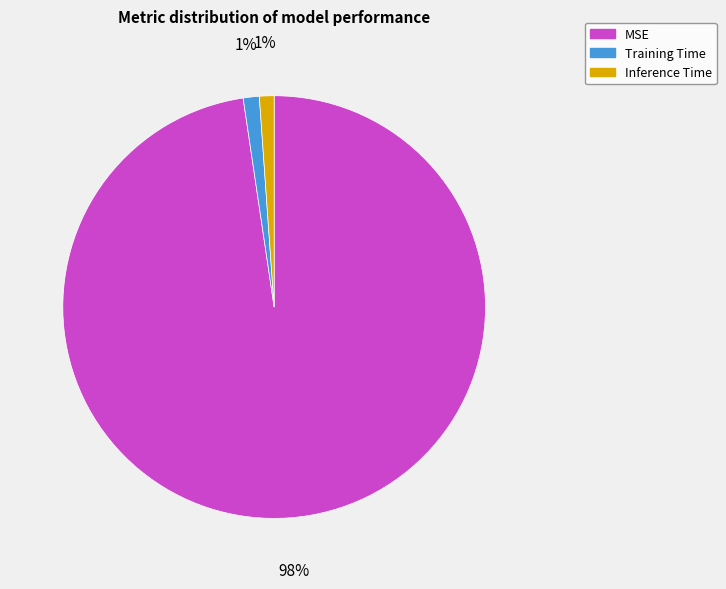

What is the majority slice?

MSE